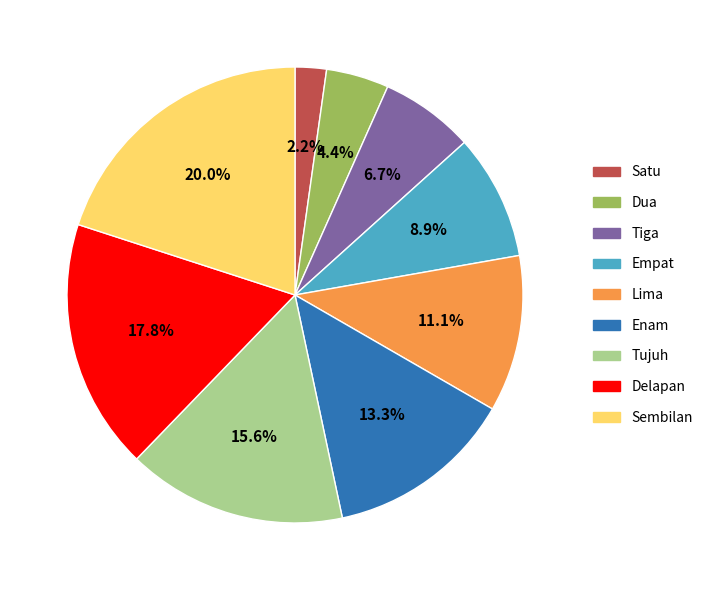

Approximately how many times larger is the value at Dua compared to Lima?

0.4